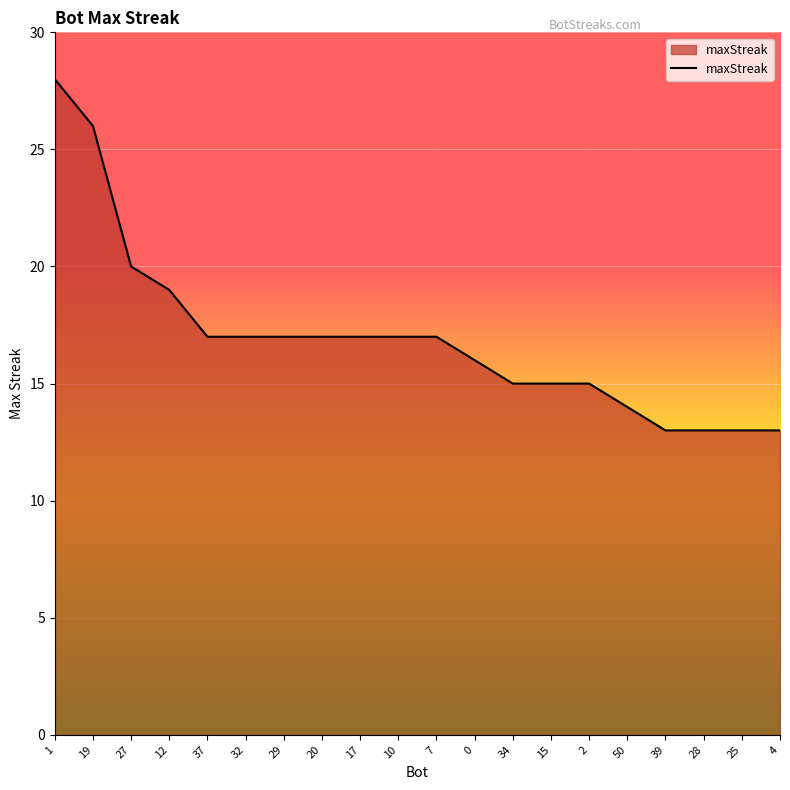

What is the difference between the values at 27 and 37?

3